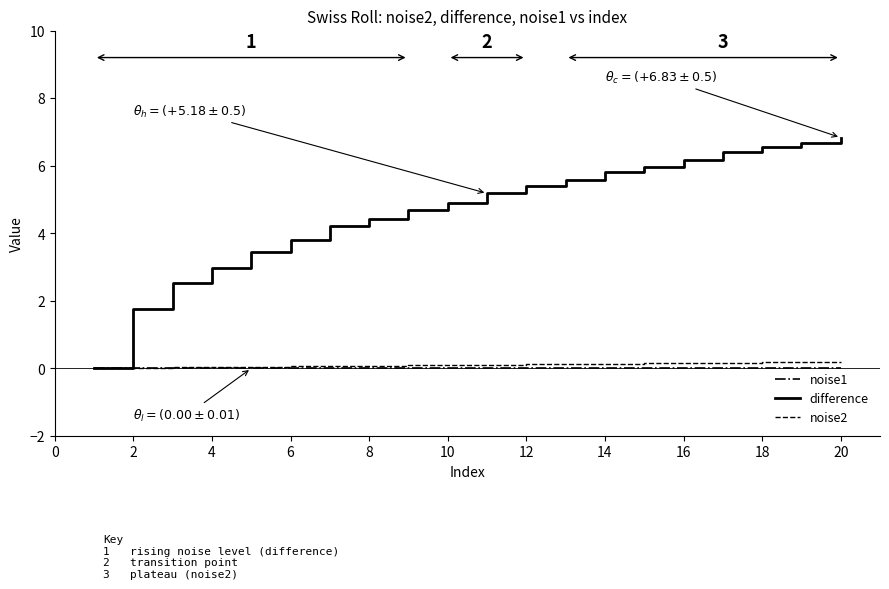

How many distinct data groups are displayed?

3